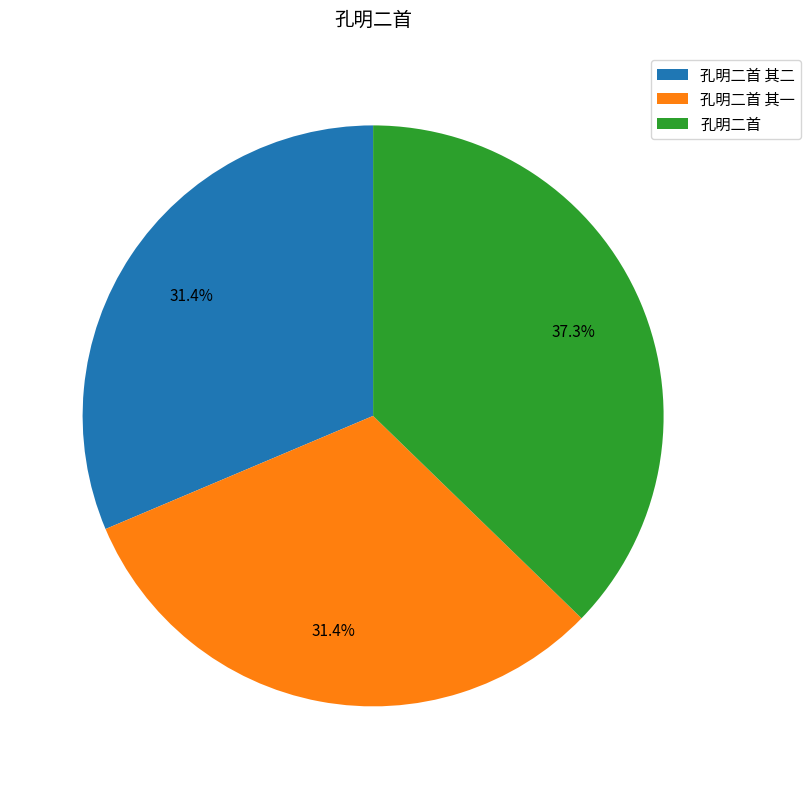

To the nearest percent, what is the difference between the largest and smallest slice percentages?

6%